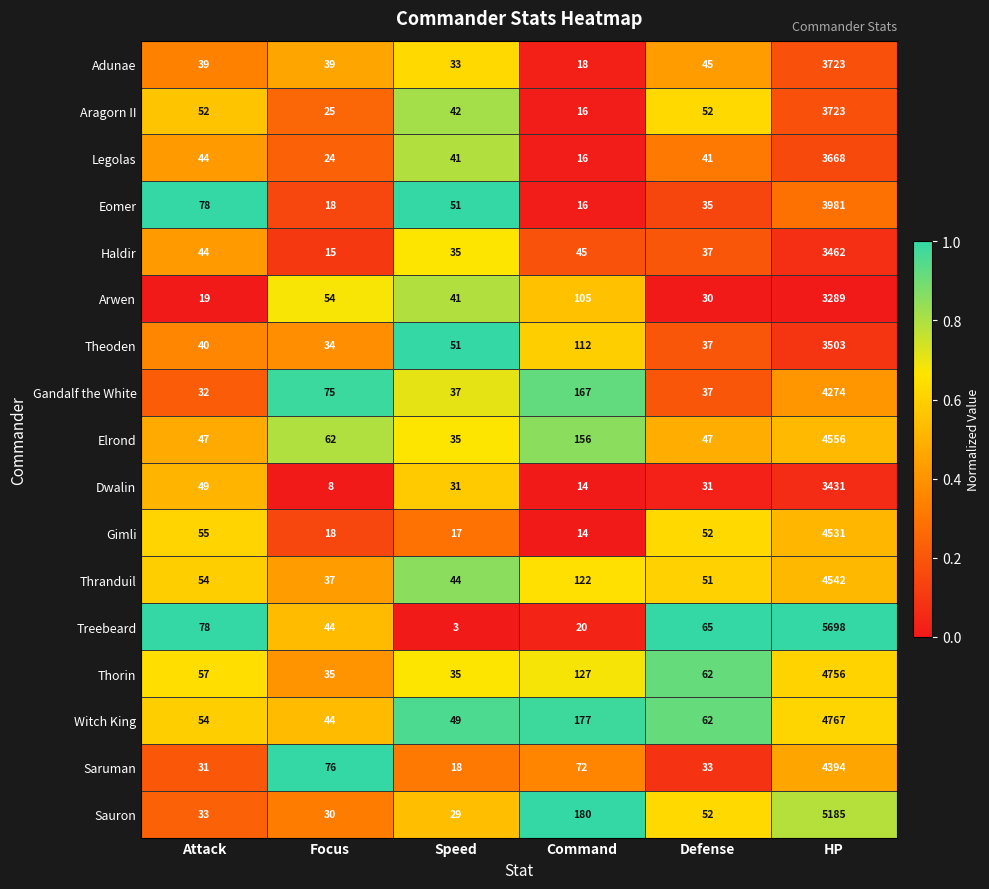

Where is Eomer nearest to the value 1998?

Attack